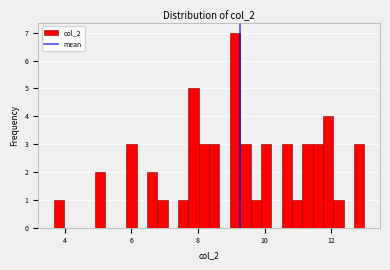

Read against the x-axis, roughly where is the centre of the tallest bar?

9.2